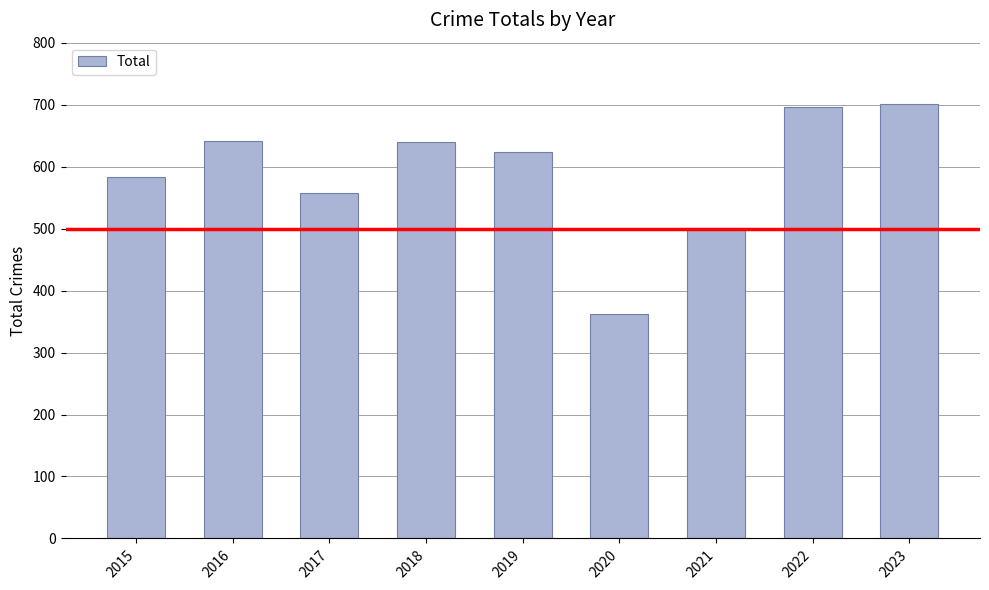

What is the difference between the maximum and second lowest values?

201